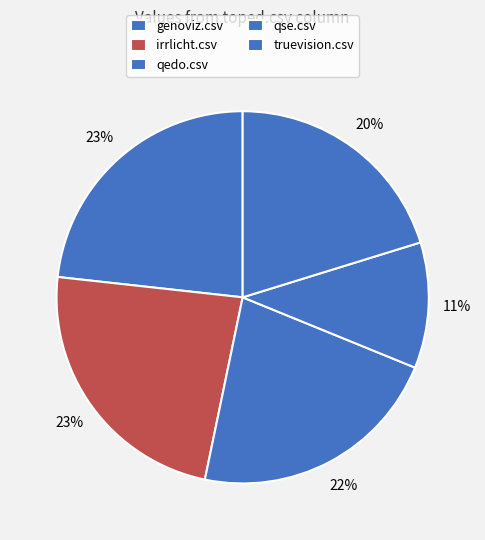

How many slices are in this pie chart?

5